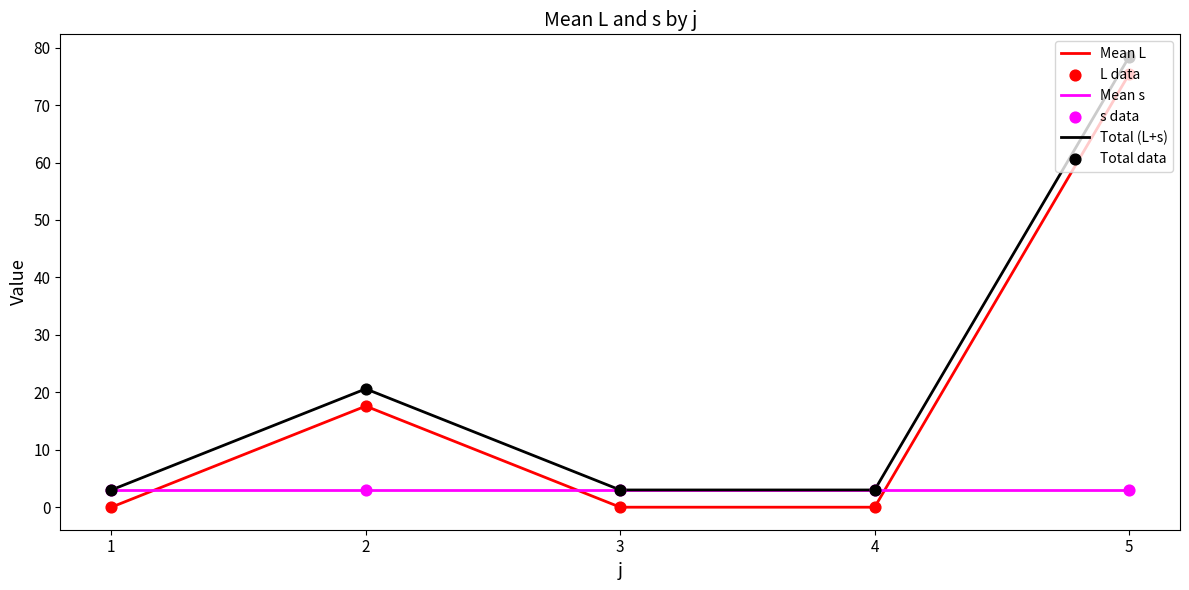

What is the difference between the highest and lowest values at 1?

3.0